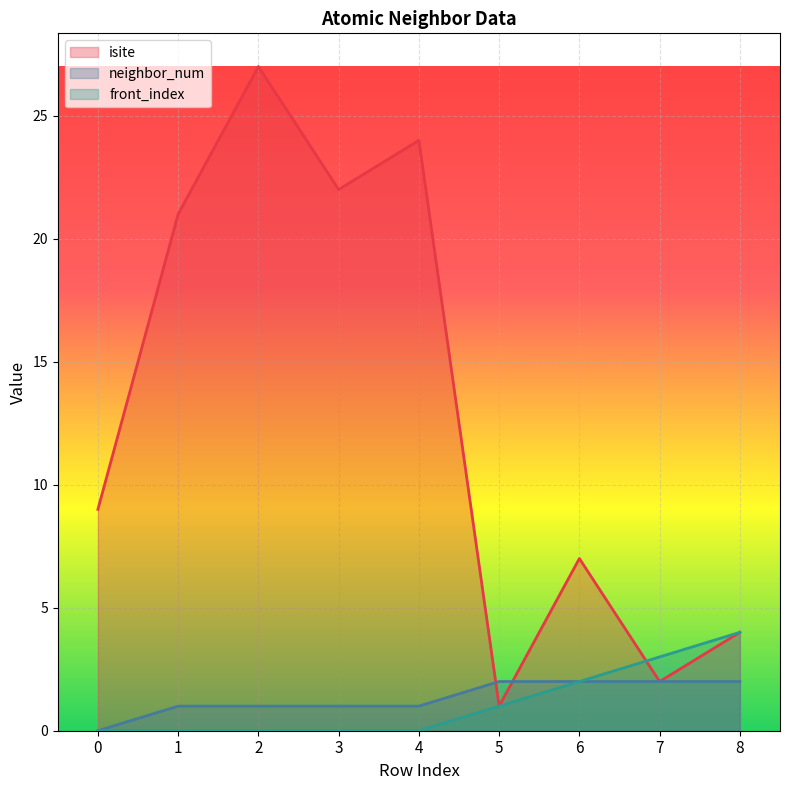

Reading right to left, transcribe all the data shown in this chart.

isite: 8=4	7=2	6=7	5=1	4=24	3=22	2=27	1=21	0=9
neighbor_num: 8=2	7=2	6=2	5=2	4=1	3=1	2=1	1=1	0=0
front_index: 8=4	7=3	6=2	5=1	4=0	3=0	2=0	1=0	0=0